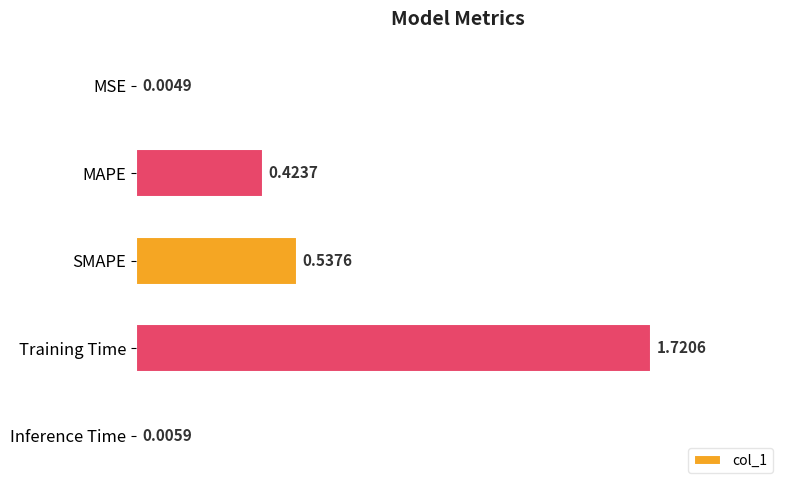

What is the change in value from MSE to Training Time?

+1.7